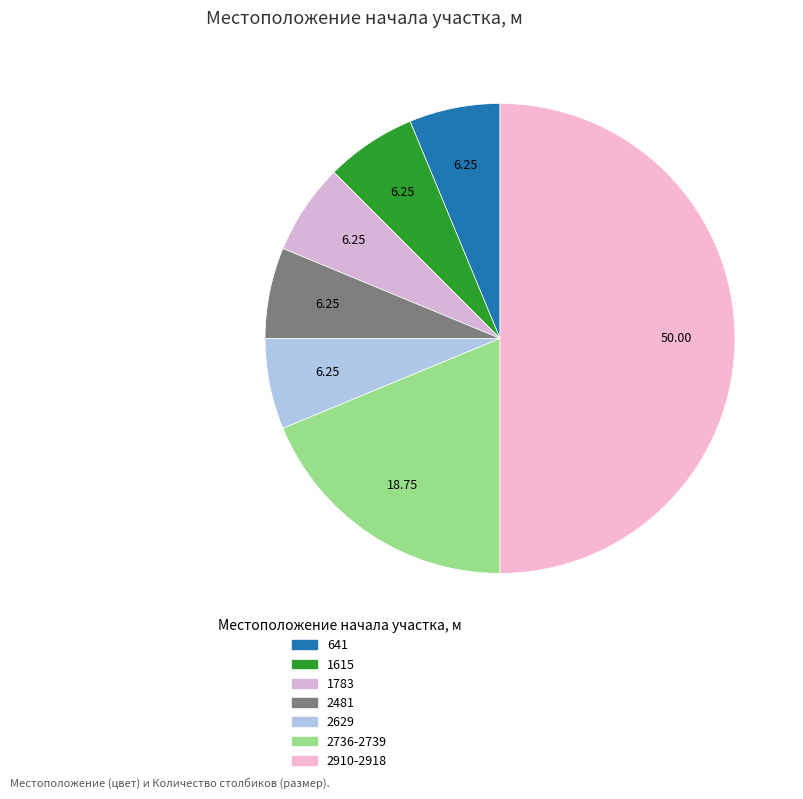

Does any single category account for the majority?

No